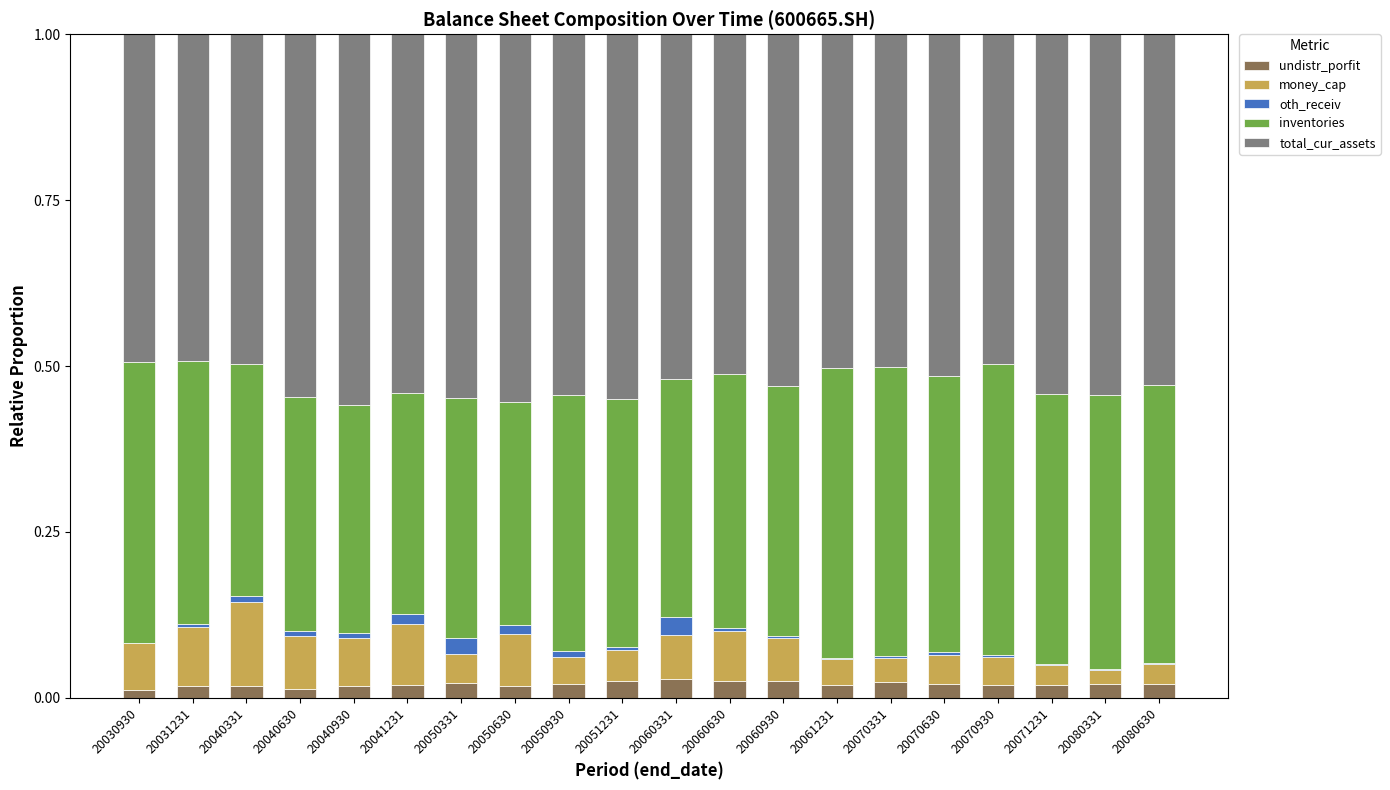

What are all the series names shown in the legend?

undistr_porfit, money_cap, oth_receiv, inventories, total_cur_assets